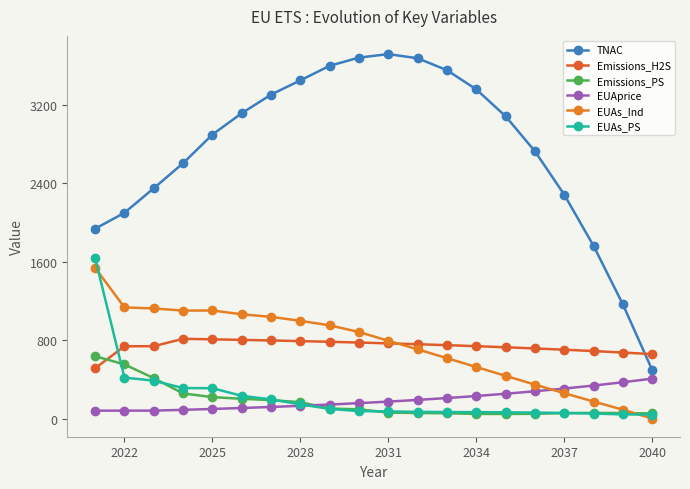

Reading left to right, what are all the values shown in this chart?

TNAC: 1936.7	2099.6	2349.6	2605.3	2897.3	3115.4	3305.1	3450.5	3599.4	3682.9	3718.6	3676.4	3554.5	3359.4	3084.6	2727.9	2285.2	1762.9	1165.6	496.1
Emissions_H2S: 512.9	737.0	738.2	813.4	808.2	802.5	796.4	789.9	782.8	775.2	767.0	758.1	748.6	738.3	727.1	715.1	702.2	688.3	673.2	657.0
Emissions_PS: 635.7	552.0	412.0	255.8	218.6	200.9	187.8	166.8	101.9	93.9	60.6	55.8	53.5	47.0	46.2	48.0	55.0	57.5	55.5	52.0
EUAprice: 80.0	80.5	80.5	88.6	97.4	107.2	117.9	129.7	142.7	156.9	172.6	189.9	208.9	229.8	252.7	278.0	305.8	336.4	370.1	407.1
EUAs_Ind: 1538.2	1133.8	1123.0	1101.4	1102.5	1063.5	1037.6	996.7	950.9	882.6	793.6	705.9	616.1	525.6	435.7	346.3	258.5	173.5	90.0	0.1
EUAs_PS: 1636.7	418.2	386.0	310.6	309.5	231.5	195.4	144.3	98.1	75.4	72.4	68.1	65.9	65.4	63.3	60.7	56.5	50.5	42.0	39.9